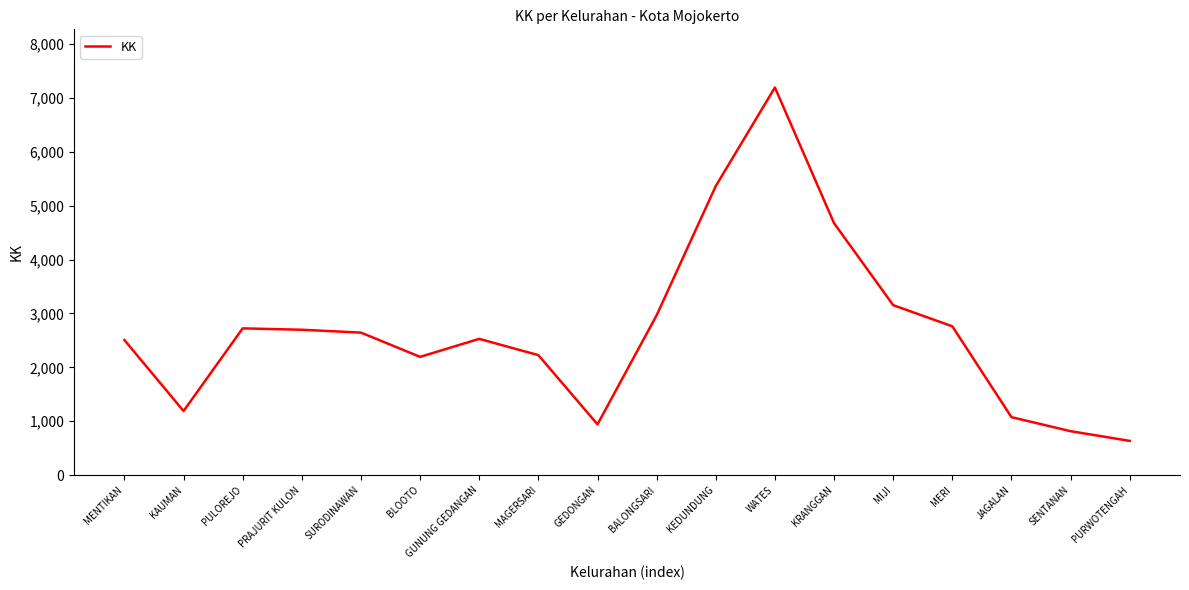

The chart shows a value of 4642 at PULOREJO. True or false?

False